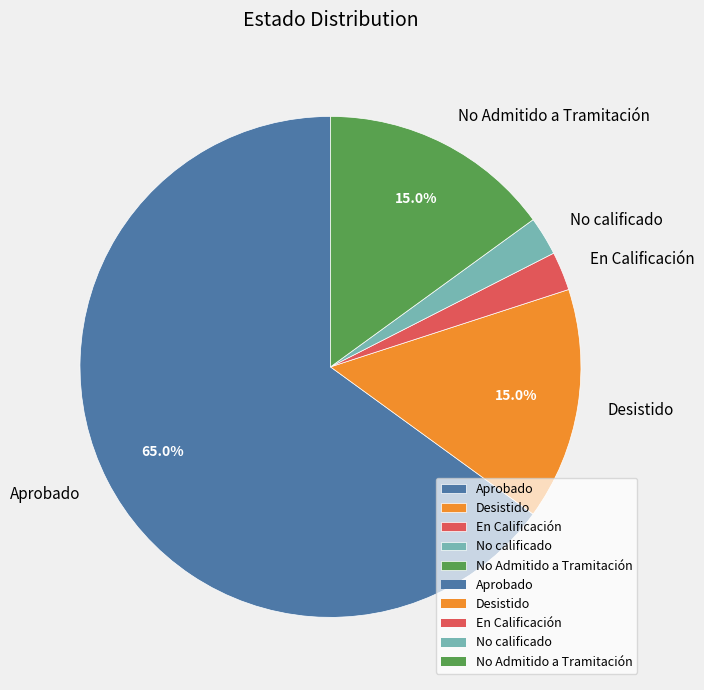

Do En Calificación and Aprobado together represent more than half of the pie?

Yes